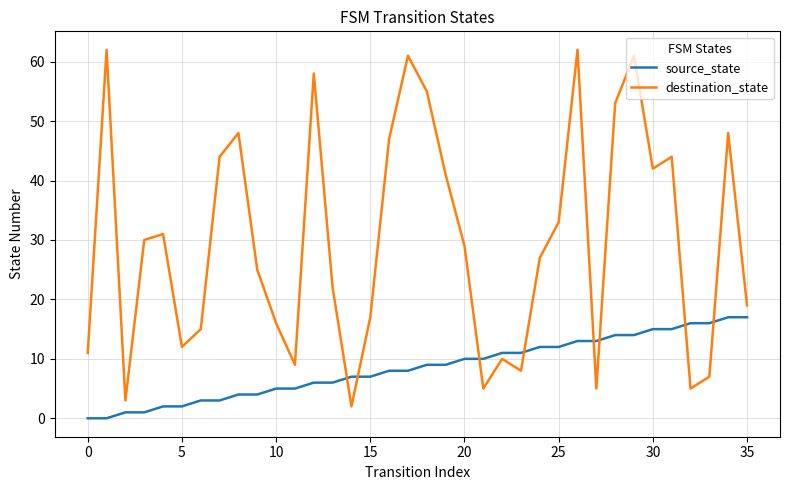

In destination_state, how many points are lower than both neighbors (excluding endpoints)?

9